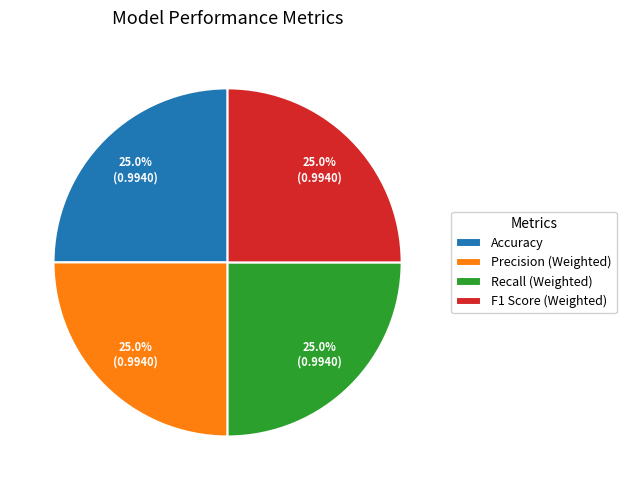

Combined, what portion of the pie is Precision (Weighted) and F1 Score (Weighted)?

50.0%